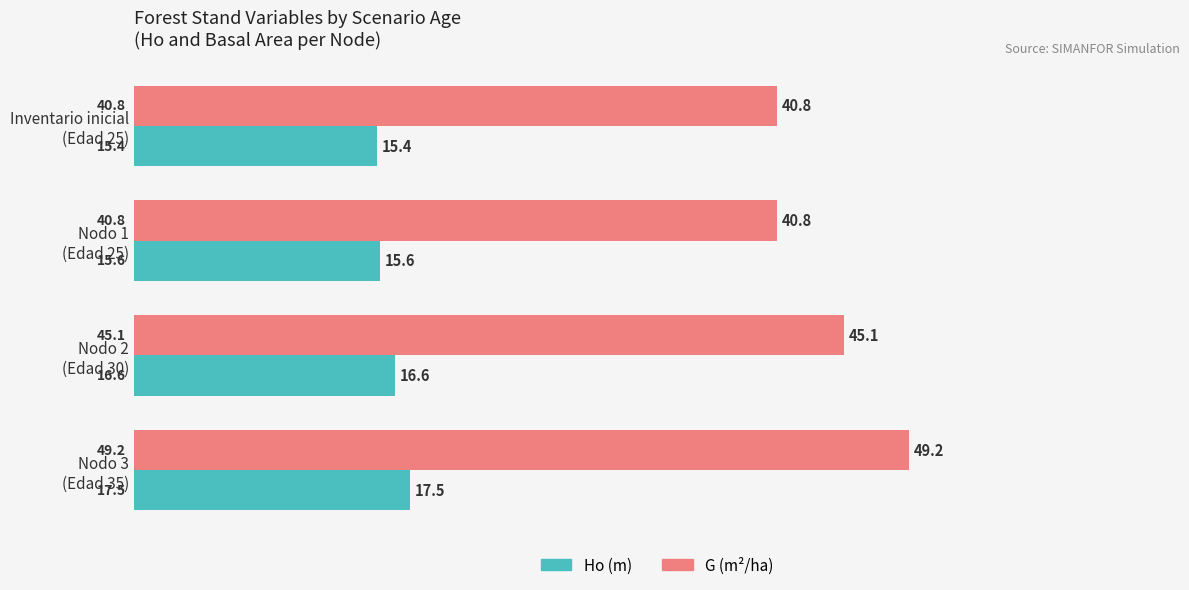

What is the difference between the maximum and minimum values in the Ho (m) series?

2.1